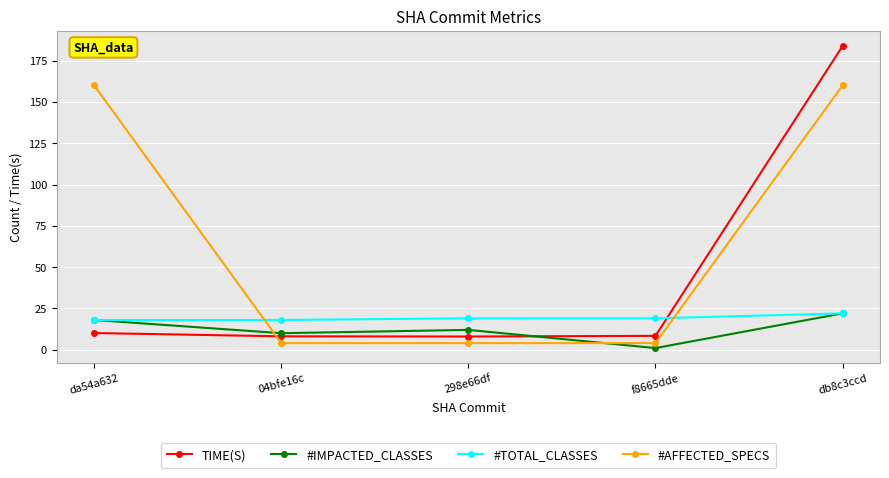

At which category is the sum across all series the highest?

db8c3ccd